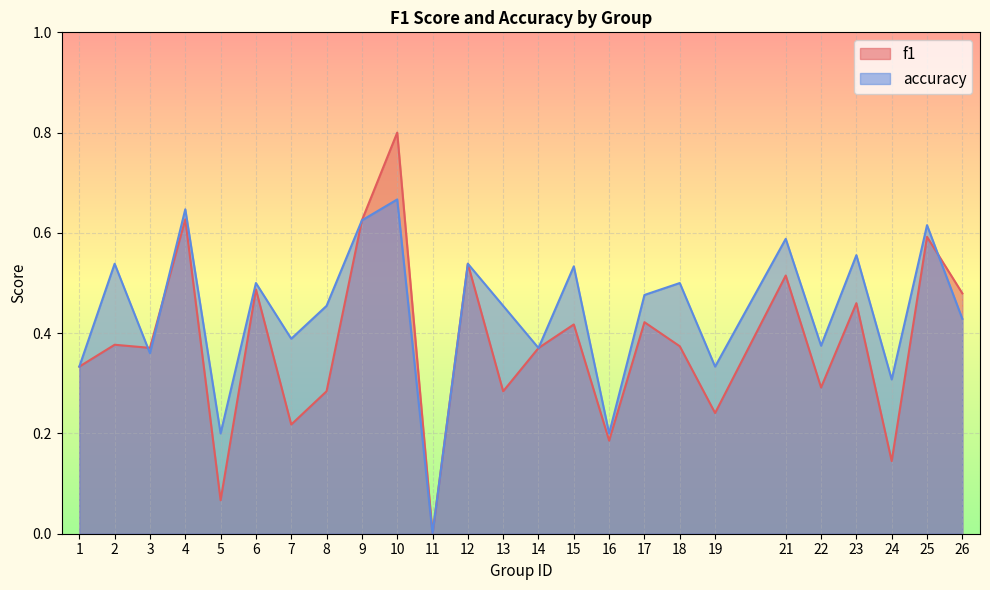

Read the accuracy value at 3.

0.4